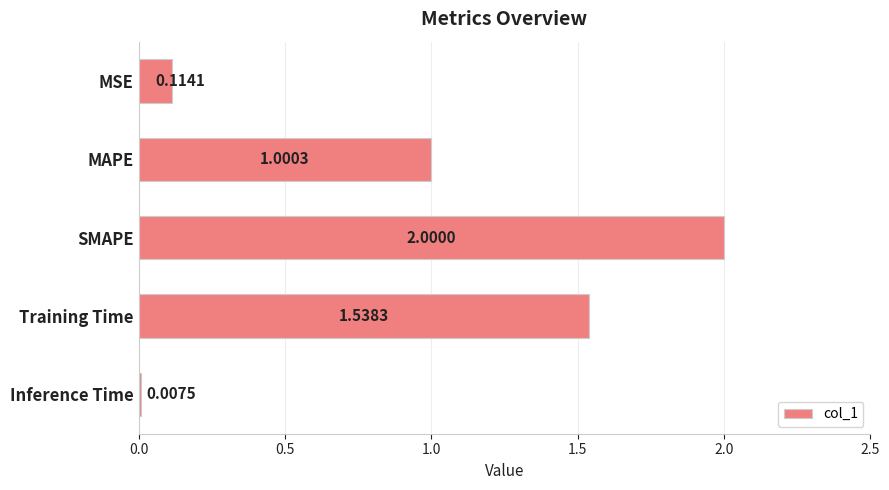

Where is the data nearest to the value 1?

MAPE